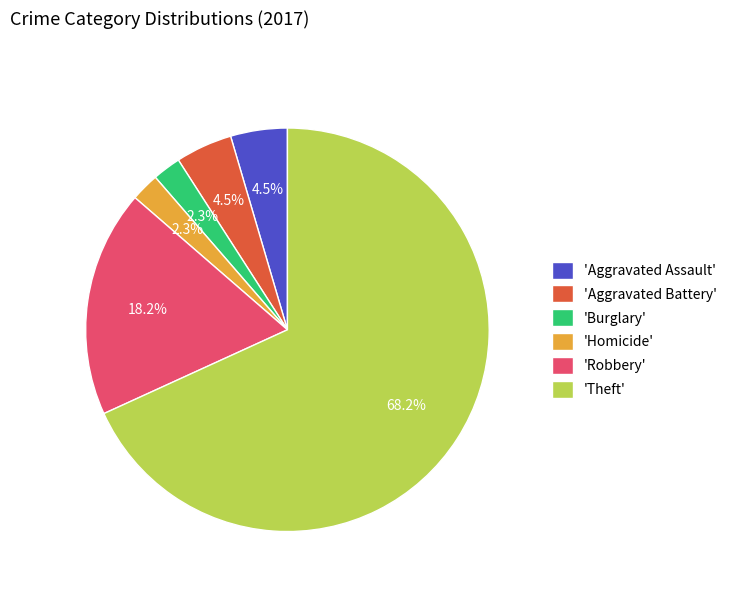

Is there a majority slice in this chart?

Yes